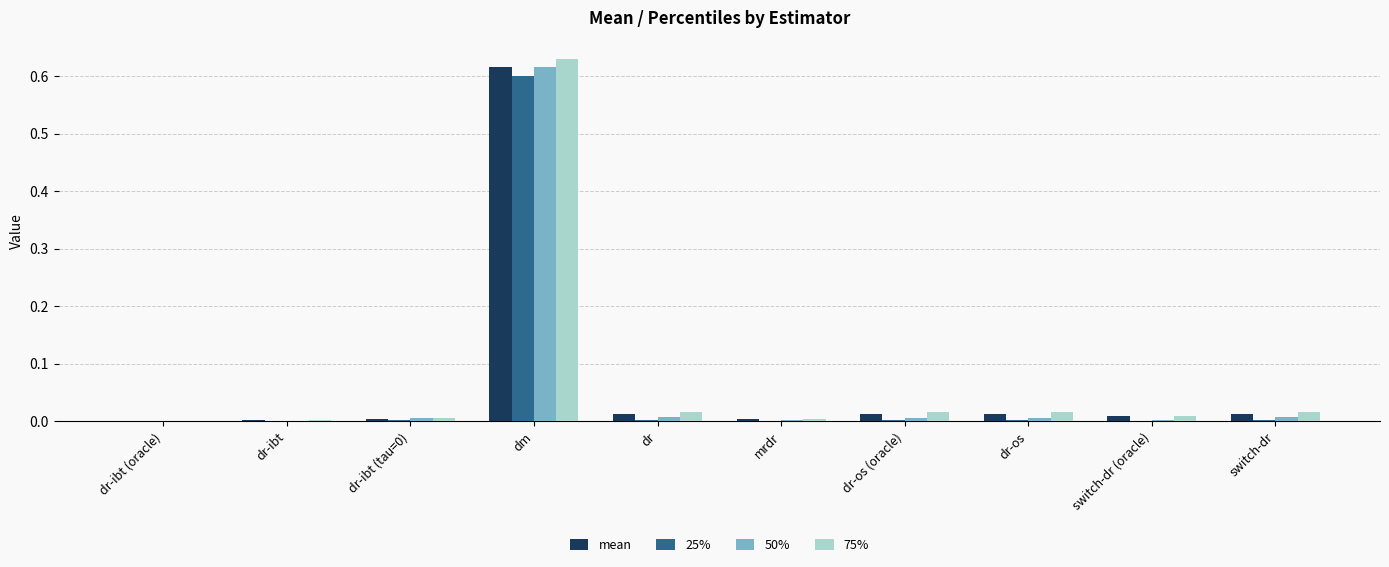

The value of 25% at dr is 0.0. True or false?

True